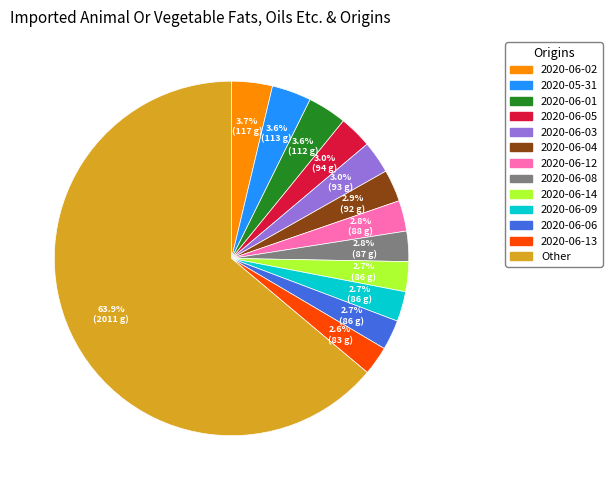

Is there a majority slice in this chart?

Yes